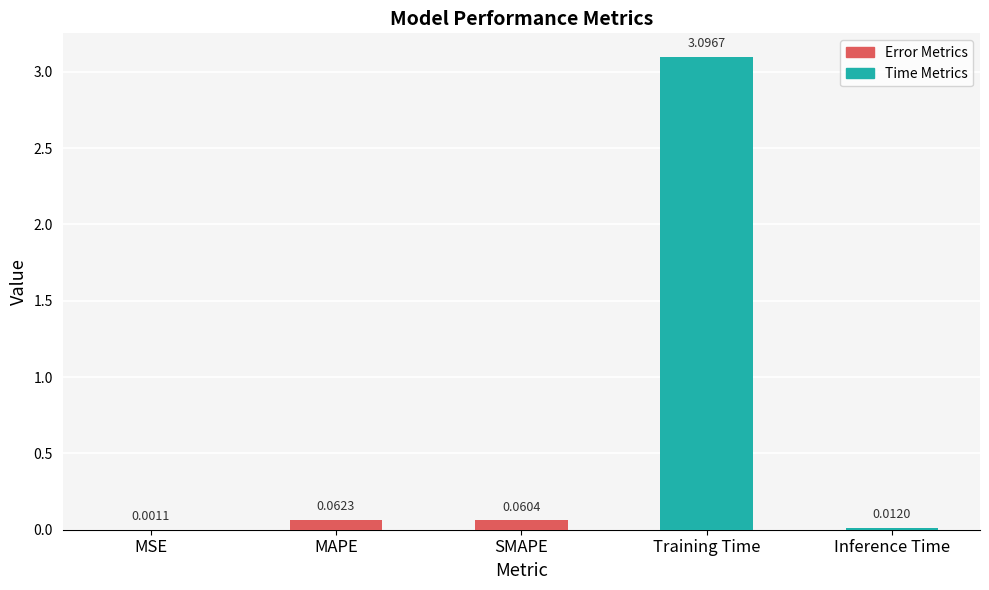

What is the sum of all values?

3.2